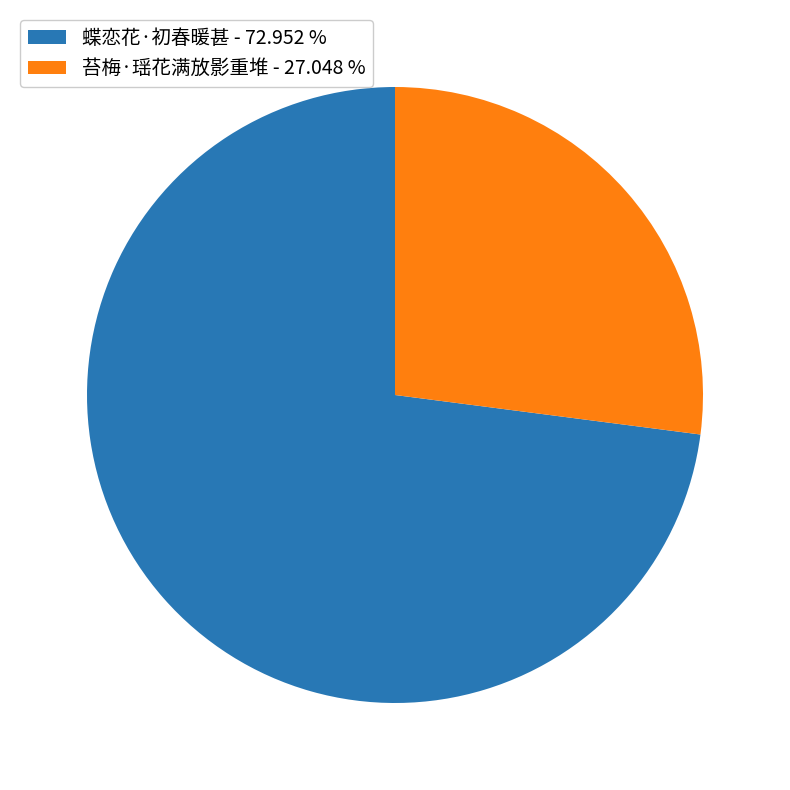

Combined, do 蝶恋花·初春暖甚 - 72.952 % and 苔梅·瑶花满放影重堆 - 27.048 % account for over 50%?

Yes